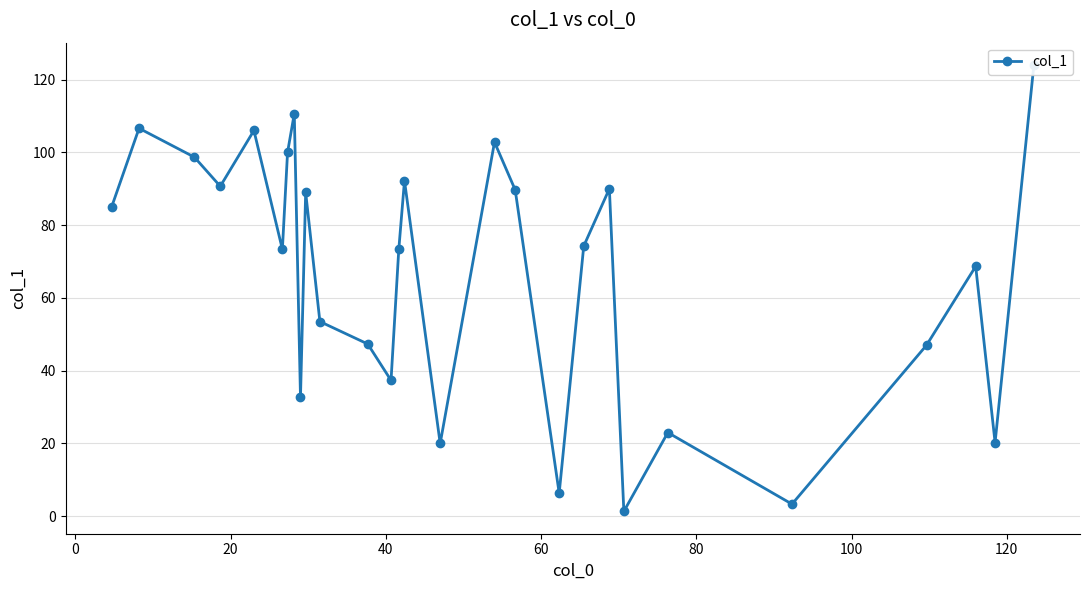

What is the minimum value shown in the chart?

1.3